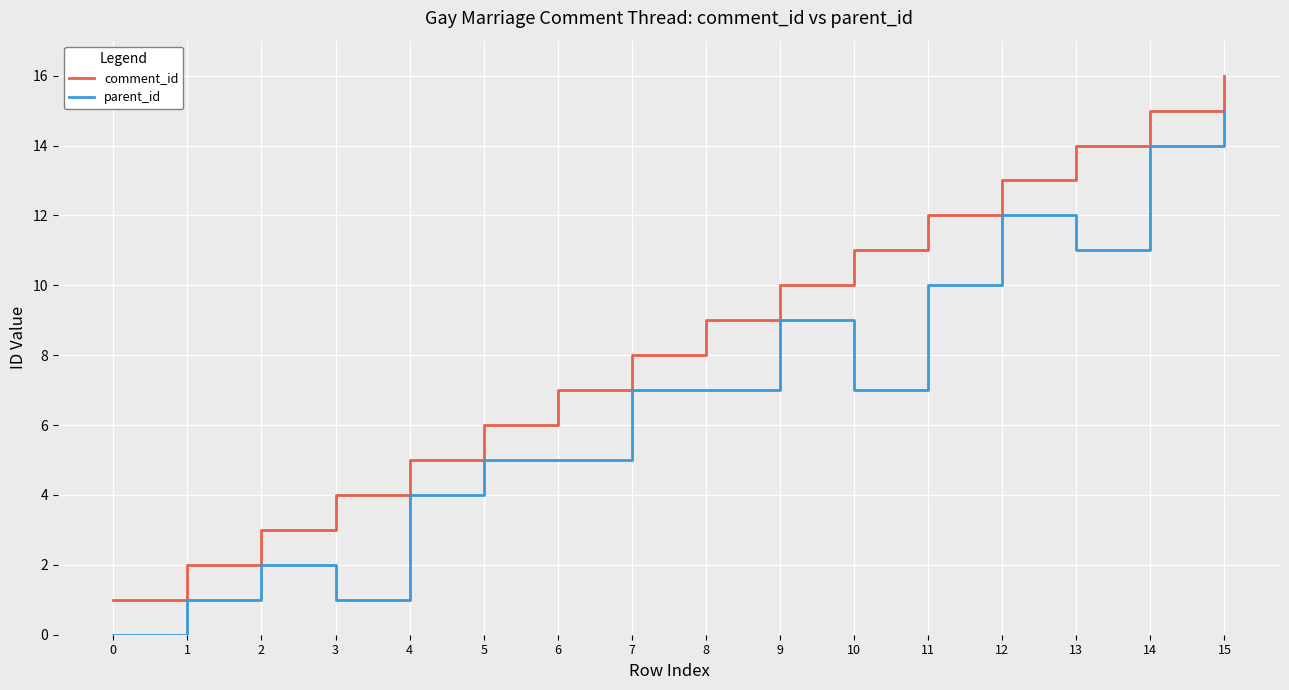

Does the chart display data point markers on the line(s)?

No